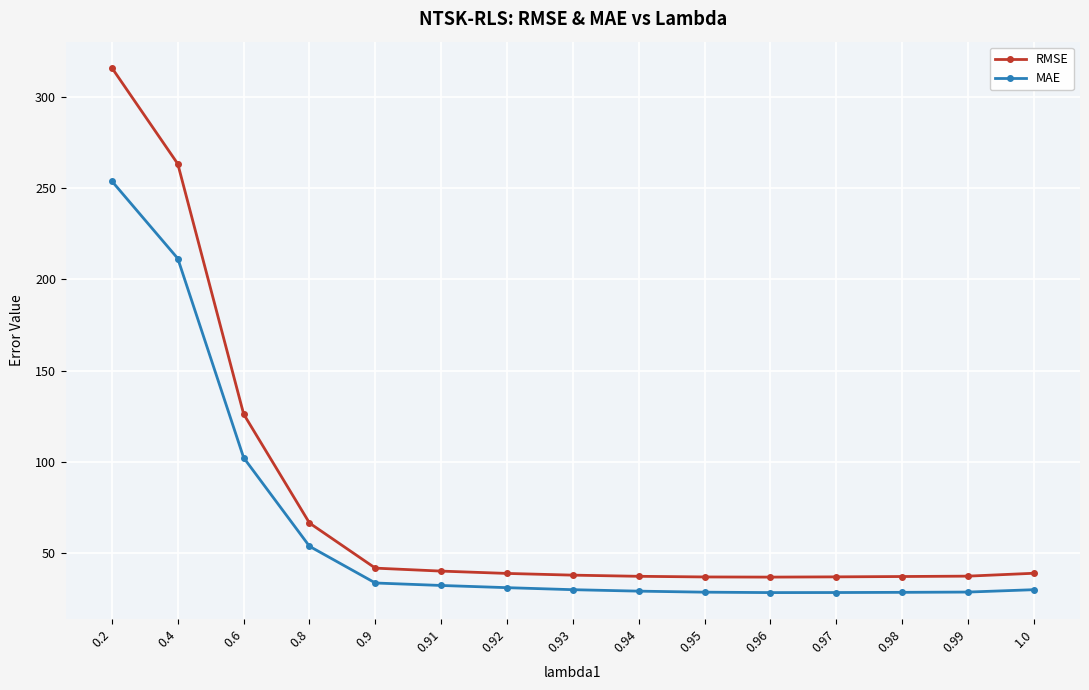

How many data points does each series have?

15